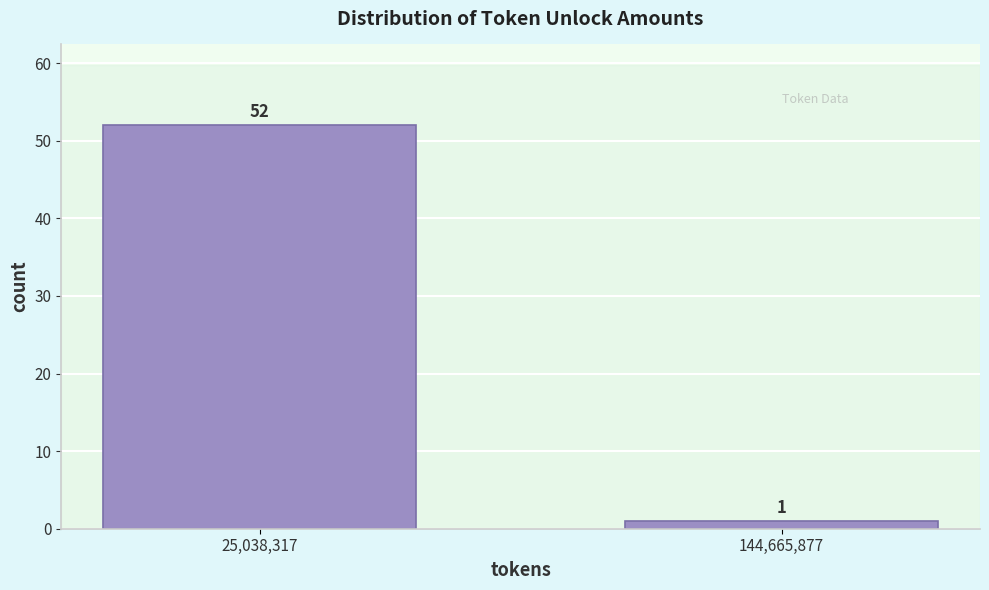

Reading left to right, extract all data points from this chart.

52	1